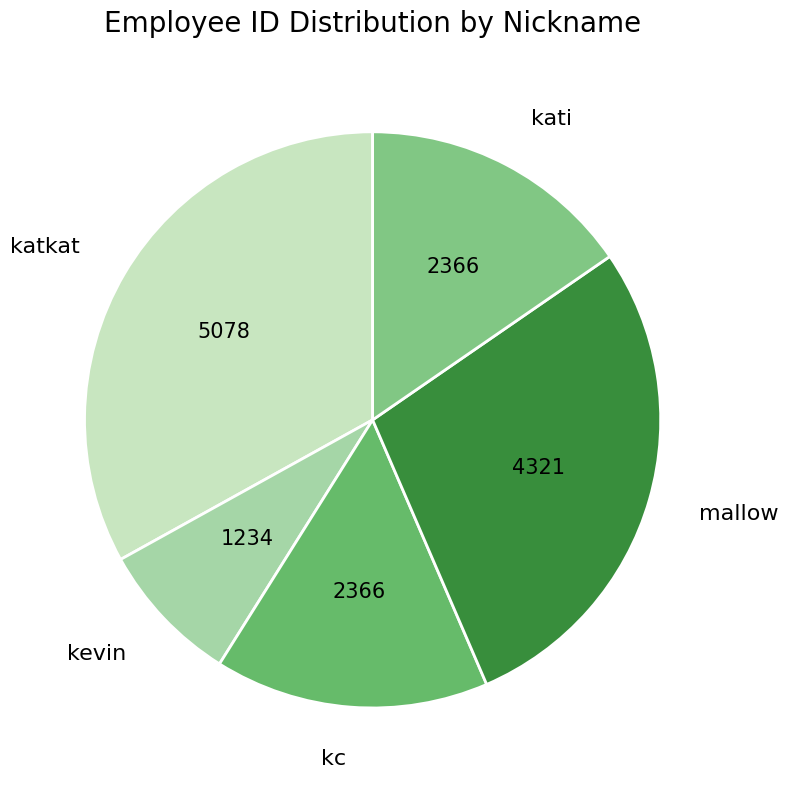

Which slice is the largest?

katkat